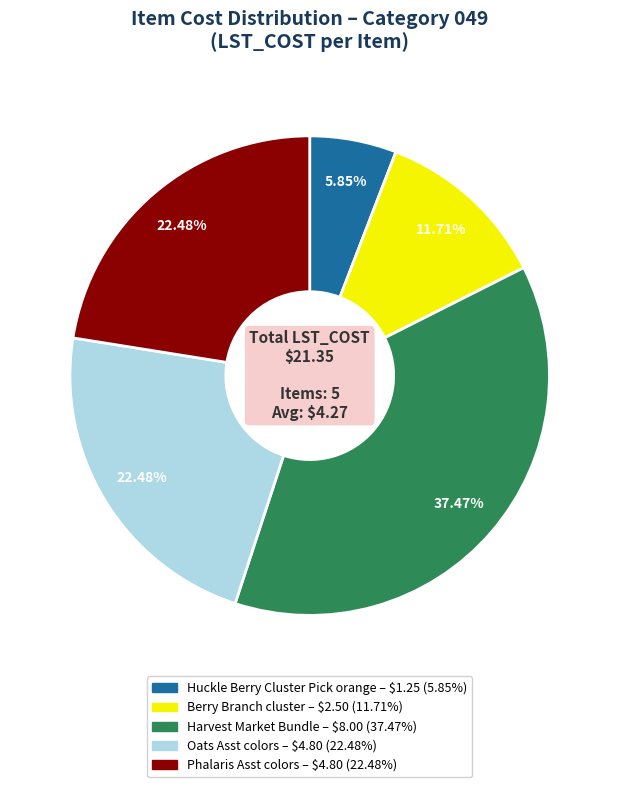

To the nearest percent, what portion does Oats Asst colors represent?

22%